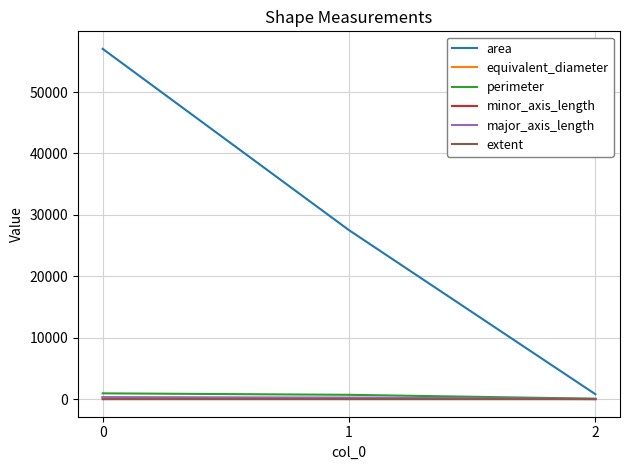

The area series shows 27513.1 at 1. True or false?

True